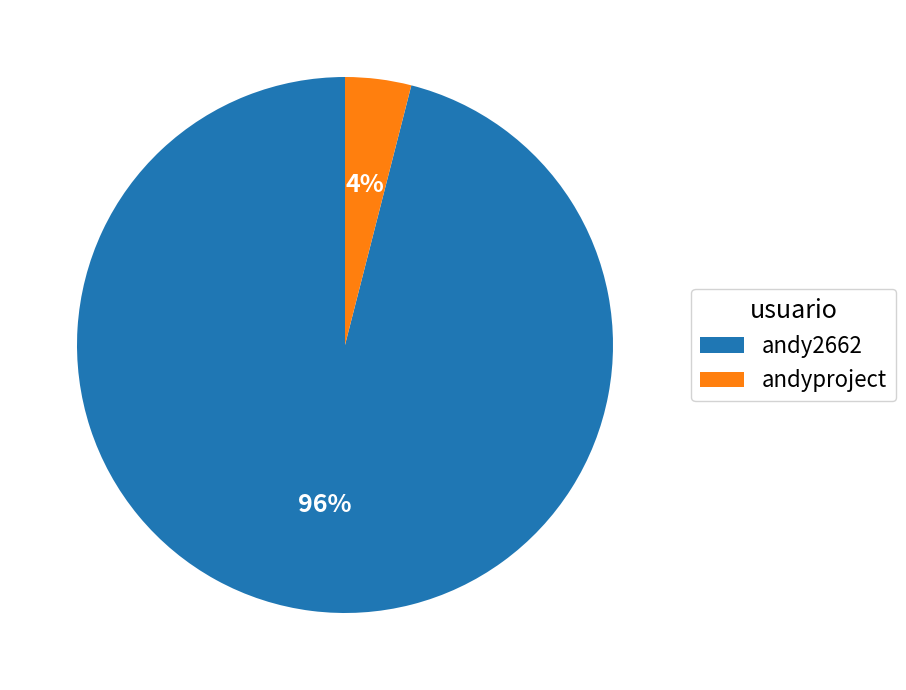

Which has a higher value, andy2662 or andyproject?

andy2662